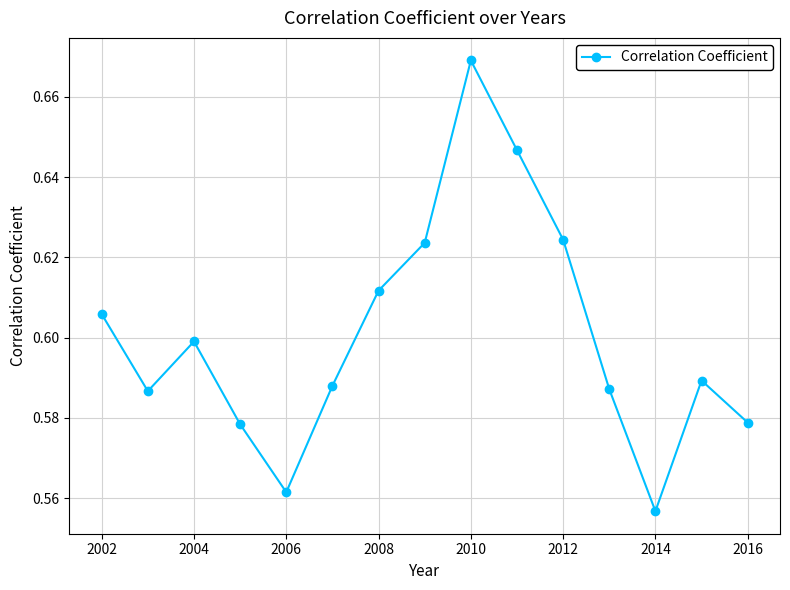

True or false: there are more than 1 points higher than both neighbors.

True